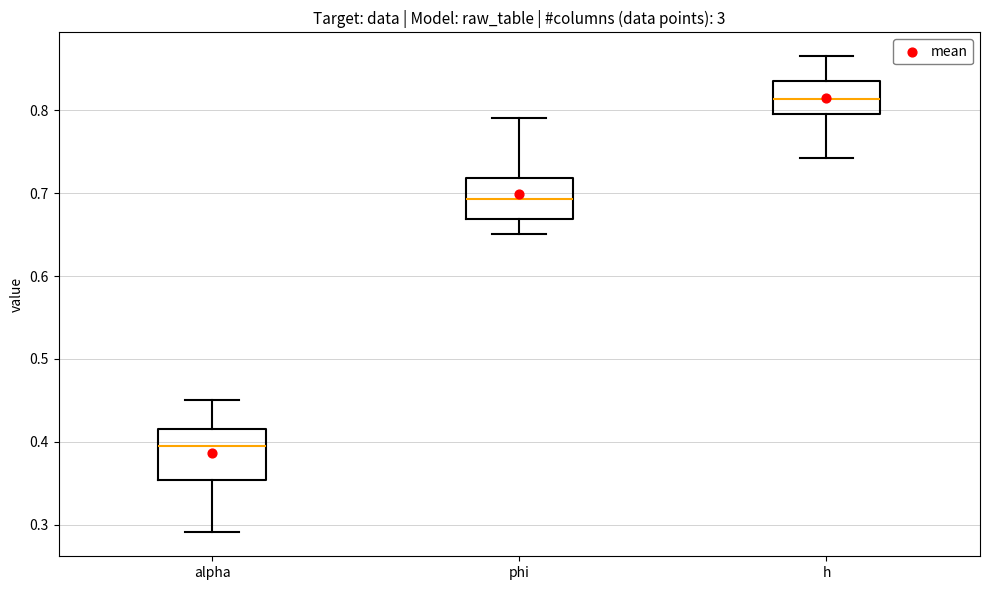

Reading left to right, read every box against the y-axis: the position of its median line, the range the box covers, and the ends of its whiskers. The values are not printed on the chart, so give them approximately, as read against the axis.

alpha: median 0.39, box 0.35 to 0.42, whiskers 0.29 to 0.45
phi: median 0.69, box 0.67 to 0.72, whiskers 0.65 to 0.79
h: median 0.81, box 0.80 to 0.84, whiskers 0.74 to 0.87